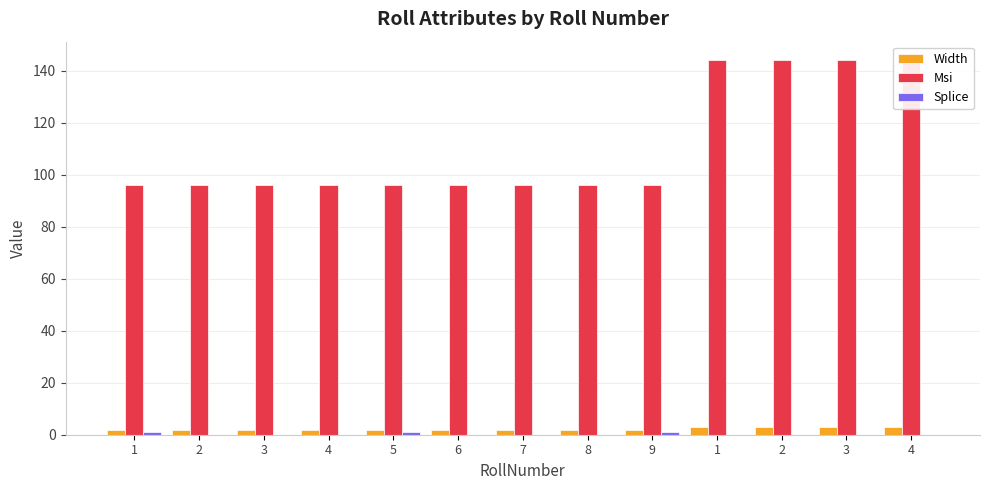

What is the label of the 4th bar from the right?

1